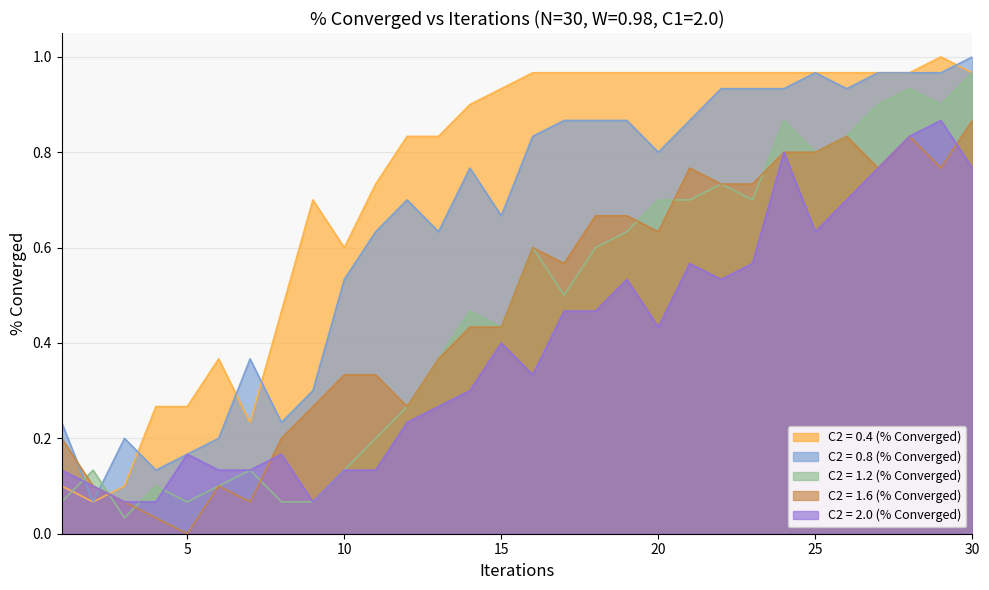

Where is the first local minimum for C2 = 0.8 (% Converged)?

2